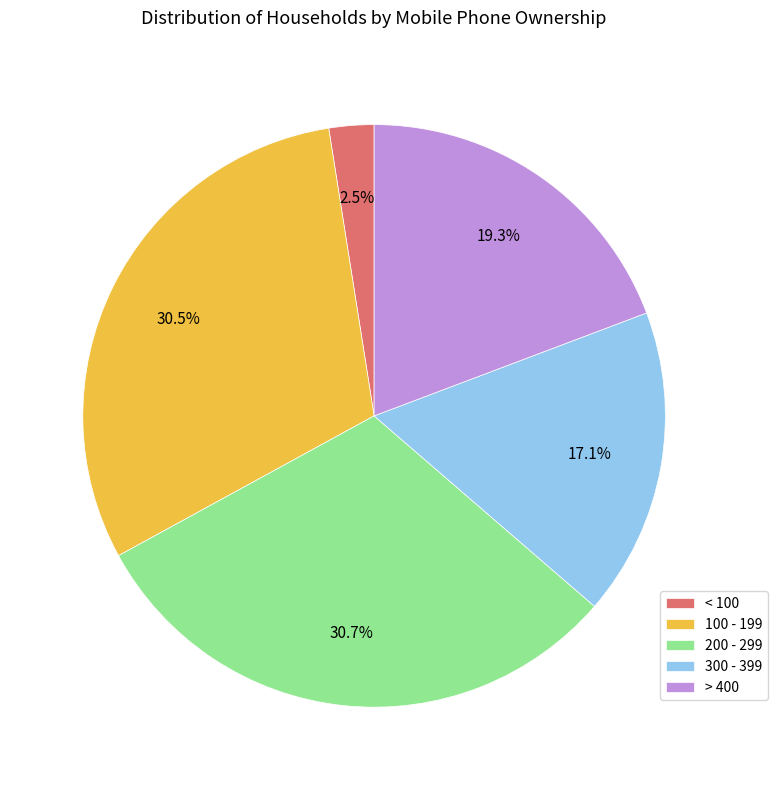

Approximately how many times larger is the value at > 400 compared to 100 - 199?

0.6